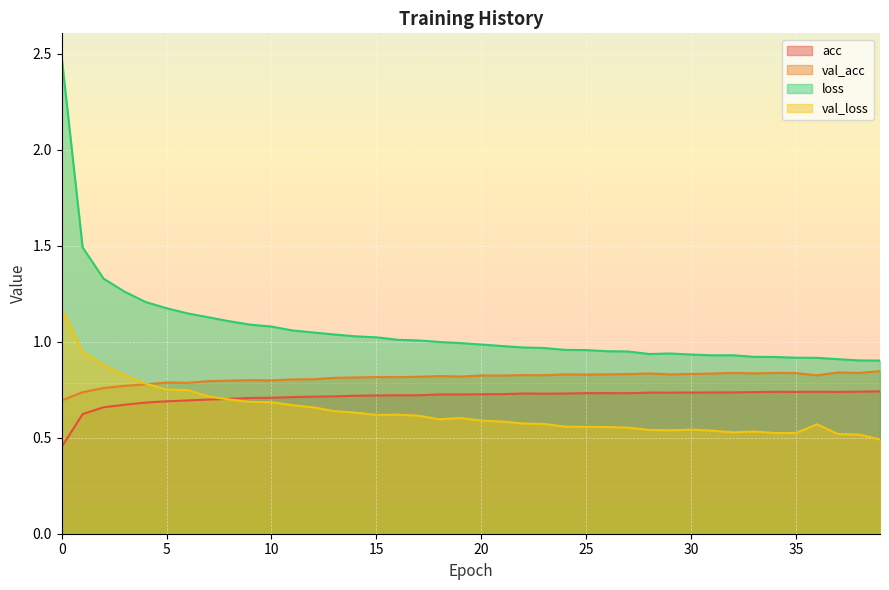

Where is the first local maximum for val_acc?

5